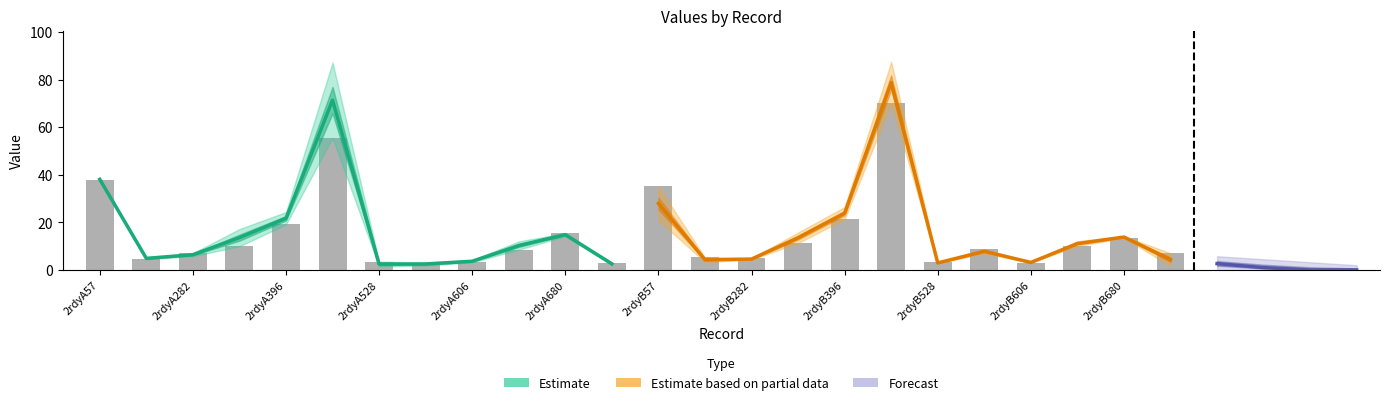

What value does the data have at 2rdyB680?

13.4